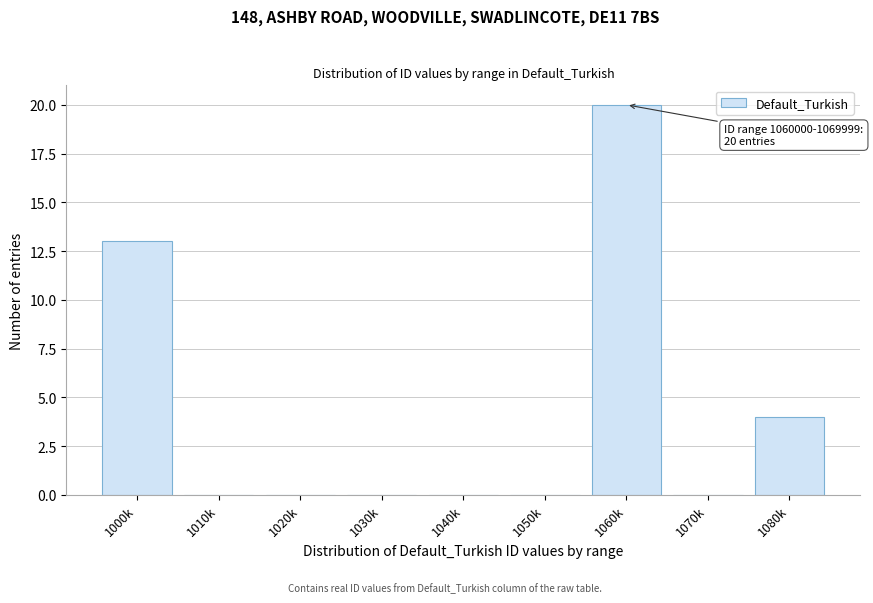

Reading left to right, list all the values displayed in this chart.

1000k=13	1010k=0	1020k=0	1030k=0	1040k=0	1050k=0	1060k=20	1070k=0	1080k=4